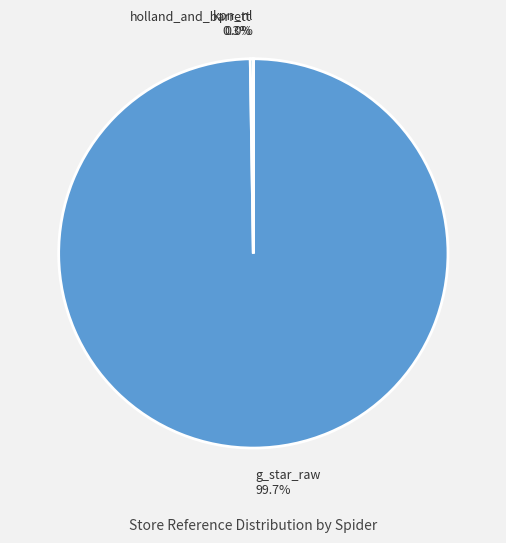

Which slice is the largest?

g_star_raw